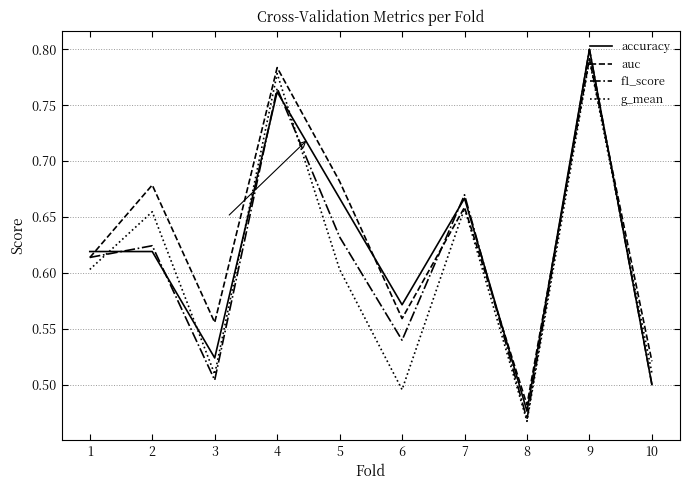

Count the number of data series in this chart.

4